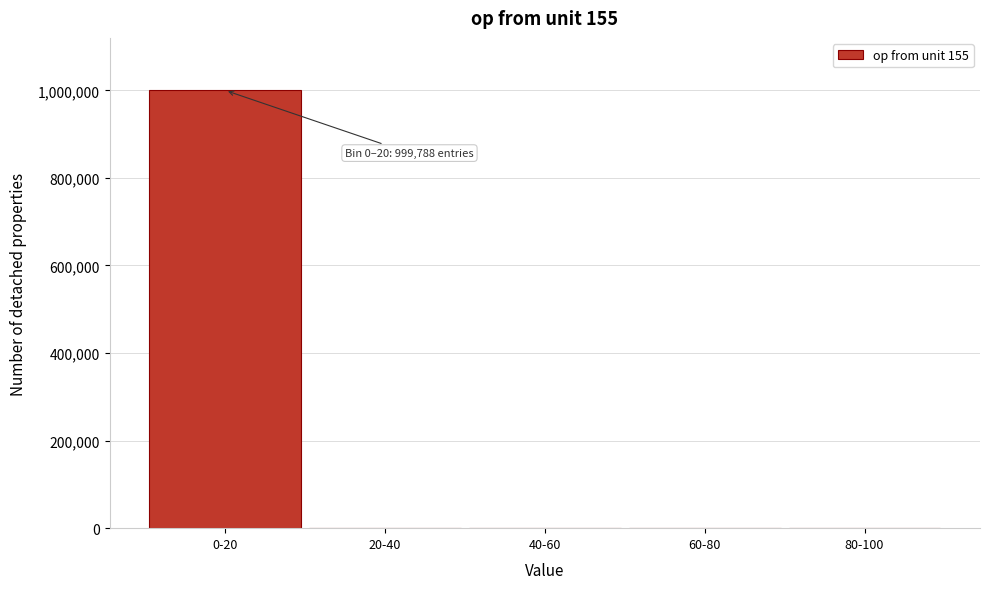

Which category has the highest value across all series?

0-20